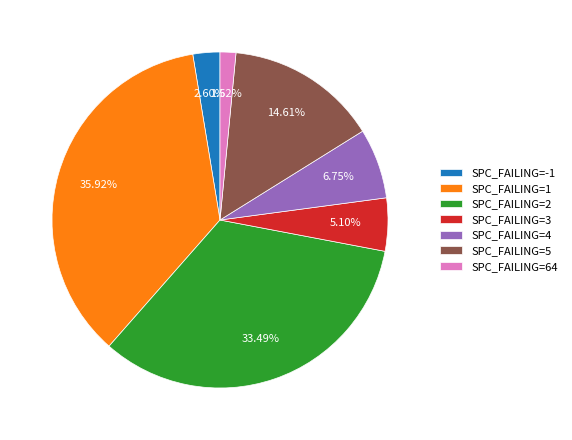

Which slice is the largest?

SPC_FAILING=1